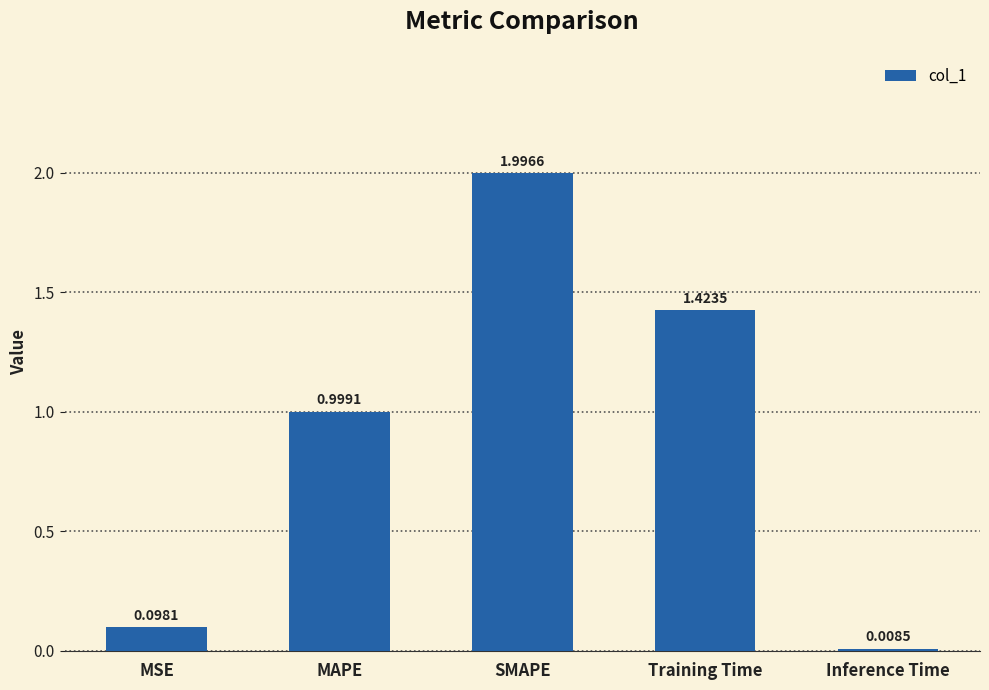

True or false: the data shows 0.8 at Training Time.

False